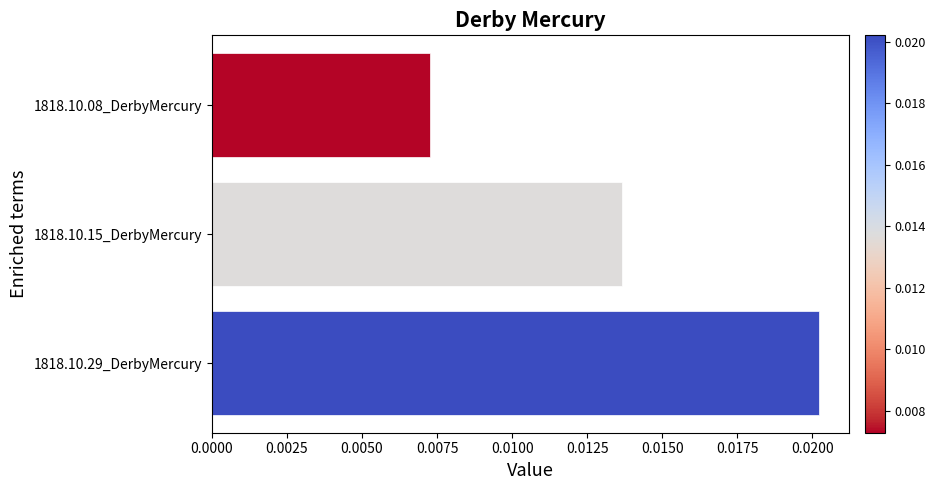

How many series are shown in this chart?

1